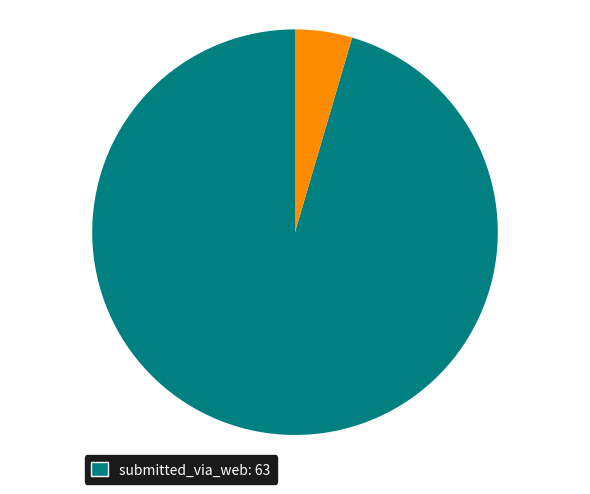

Count the number of slices in the pie.

2